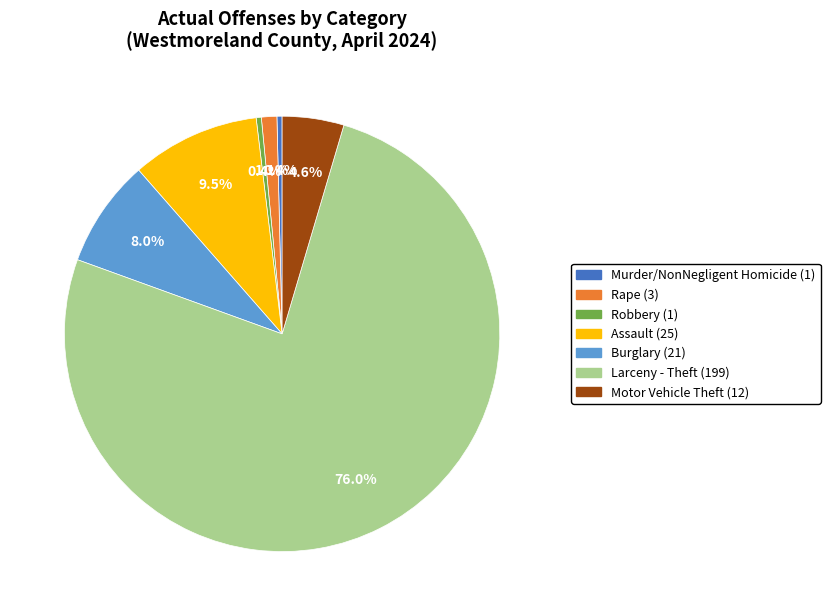

What portion of the pie excludes Robbery?

99.6%